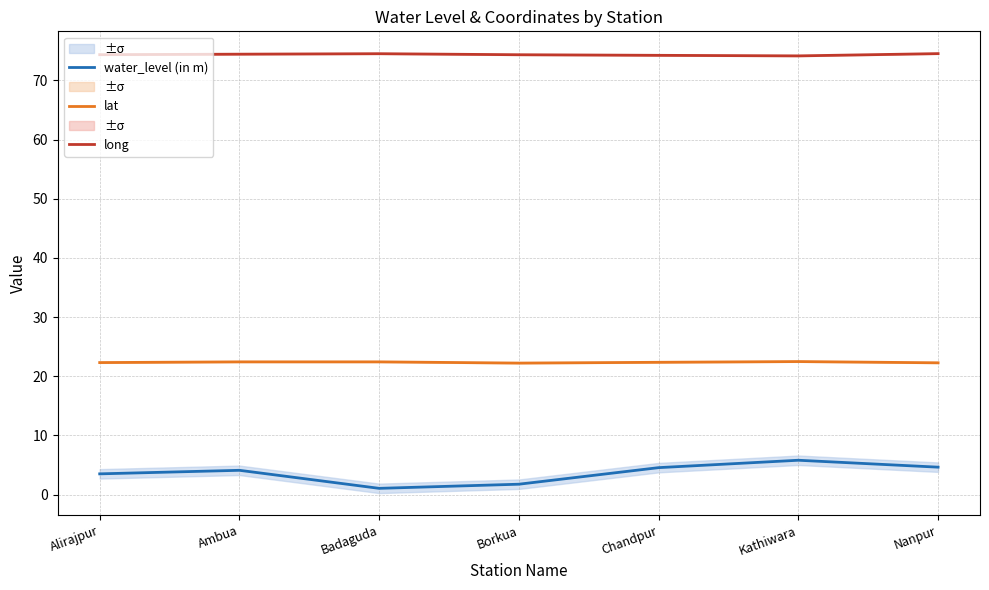

What is the spread (max minus min) of values at Nanpur?

69.9